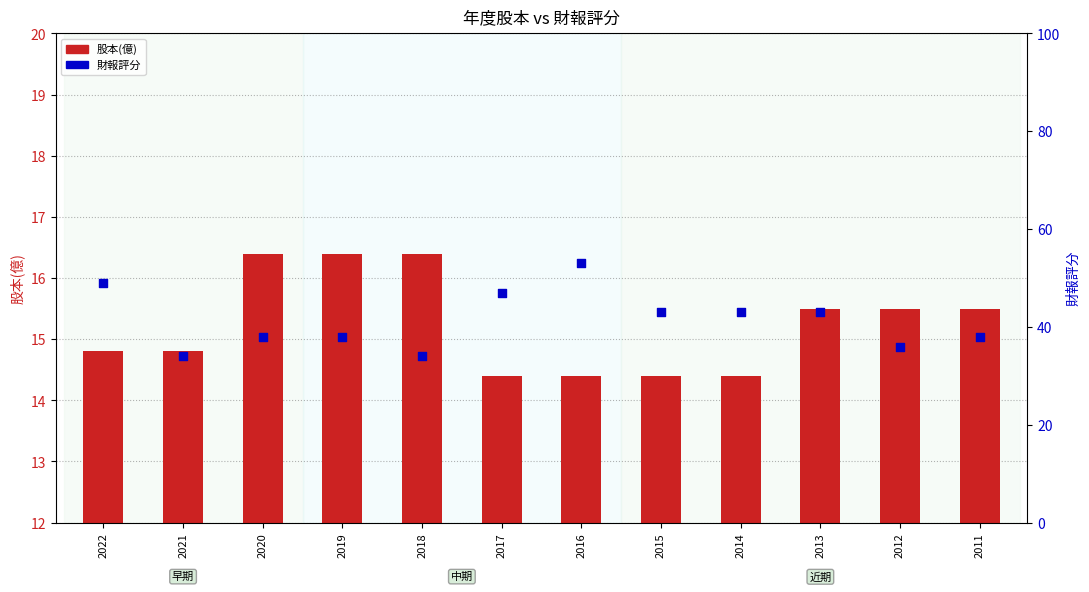

Is the value of 財報評分 at 2019 greater than the value of 股本(億) at 2017?

Yes